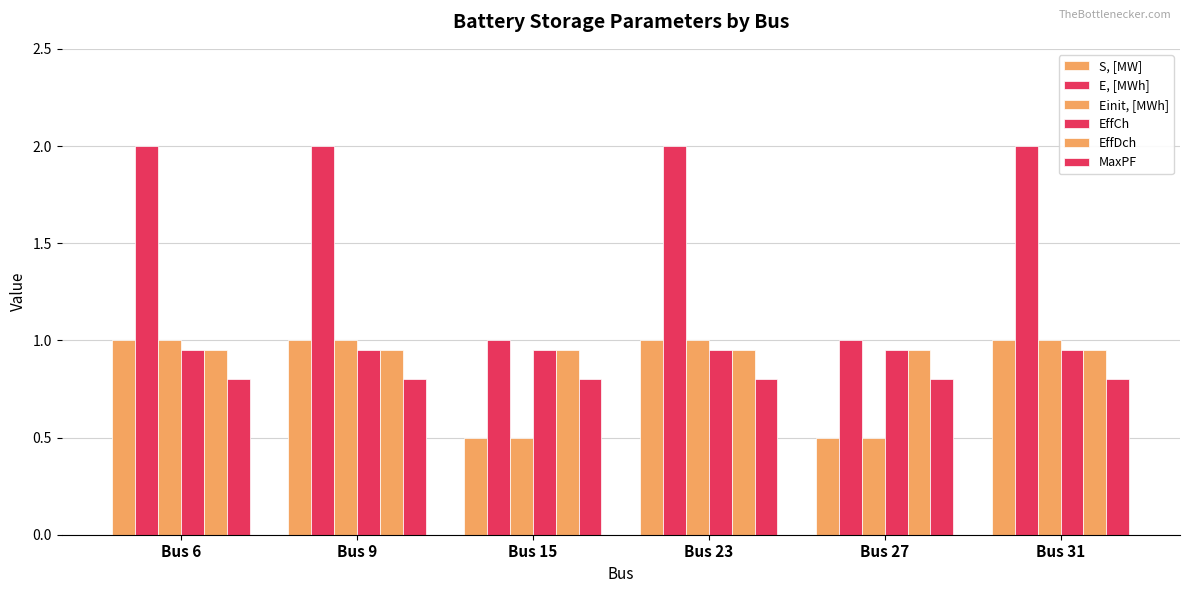

Rank the categories by MaxPF value from highest to lowest.

Bus 6, Bus 9, Bus 15, Bus 23, Bus 27, Bus 31